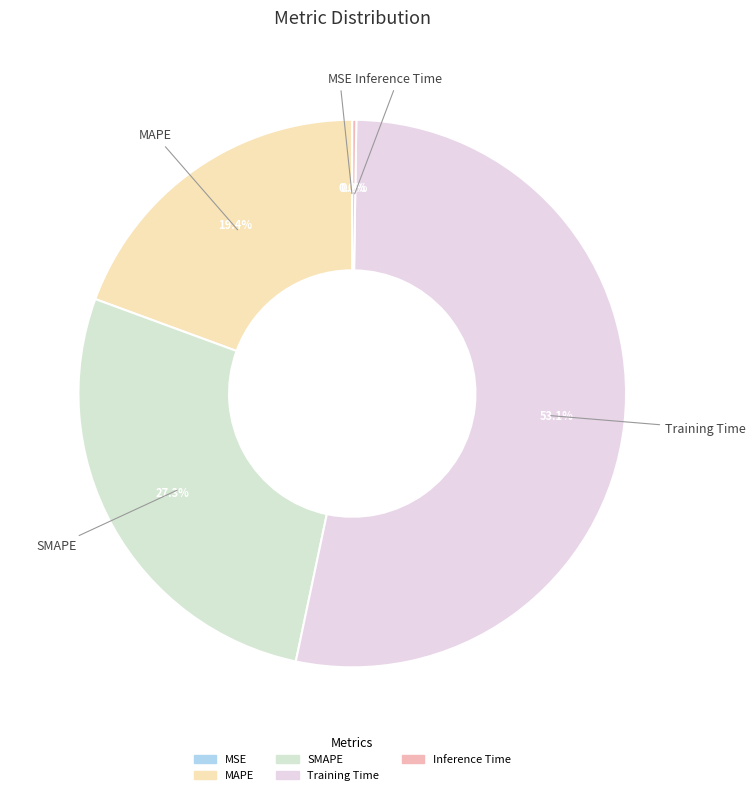

Which slice represents more than half of the pie?

Training Time